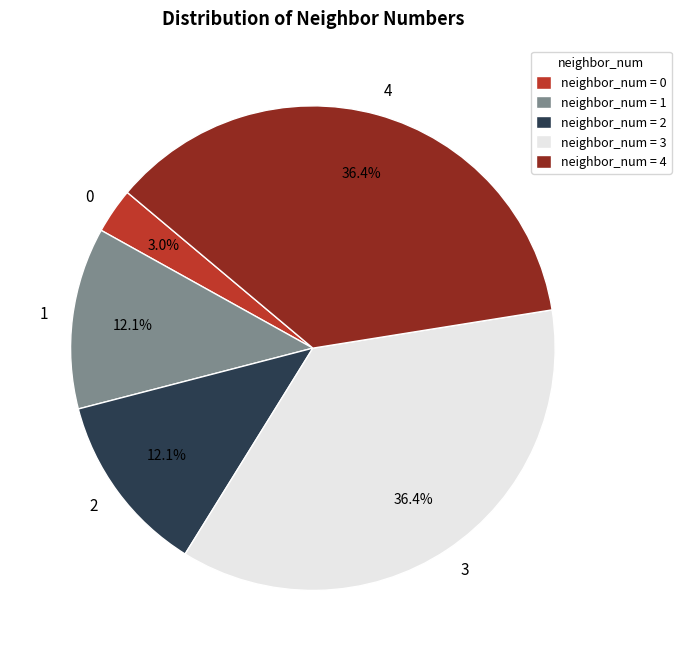

What percentage do neighbor_num = 3 and neighbor_num = 2 together represent?

48.5%